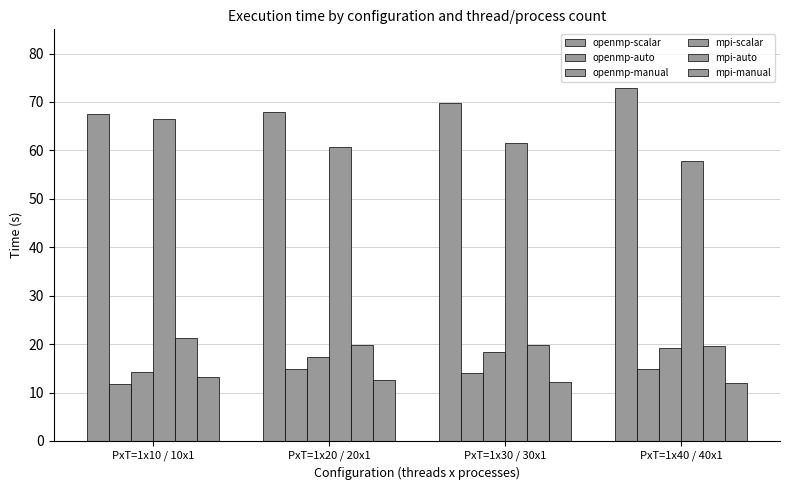

How many categories are shown in the chart?

4